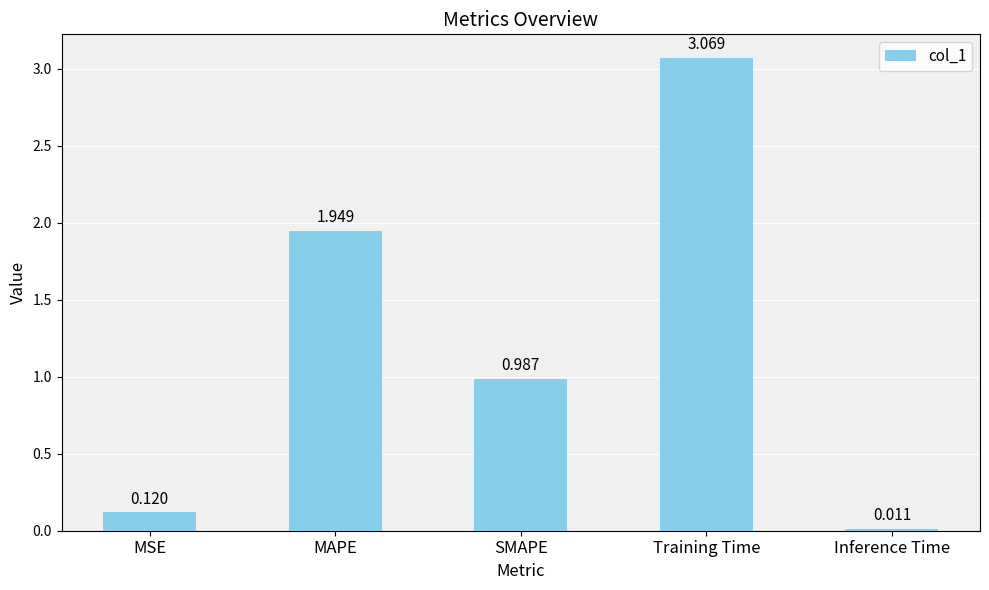

What is the sum of all values?

6.1